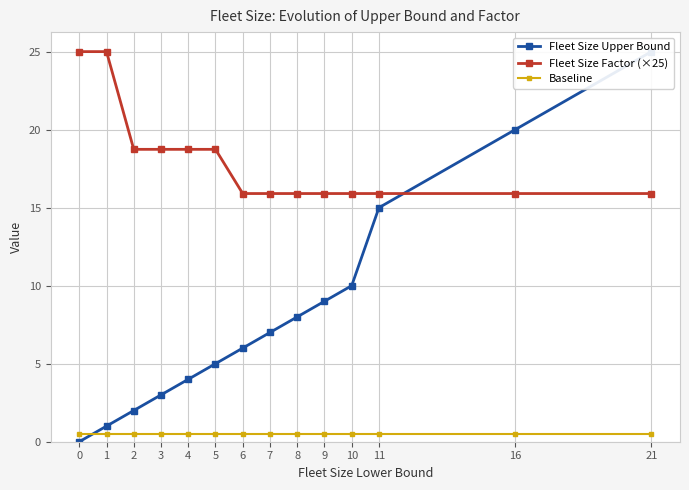

Reading right to left, transcribe all the data shown in this chart.

Fleet Size Upper Bound: 21=25.0	16=20.0	11=15.0	10=10.0	9=9.0	8=8.0	7=7.0	6=6.0	5=5.0	4=4.0	3=3.0	2=2.0	1=1.0	0=0.0
Fleet Size Factor (×25): 21=15.9	16=15.9	11=15.9	10=15.9	9=15.9	8=15.9	7=15.9	6=15.9	5=18.7	4=18.7	3=18.7	2=18.7	1=25.0	0=25.0
Baseline: 21=0.5	16=0.5	11=0.5	10=0.5	9=0.5	8=0.5	7=0.5	6=0.5	5=0.5	4=0.5	3=0.5	2=0.5	1=0.5	0=0.5